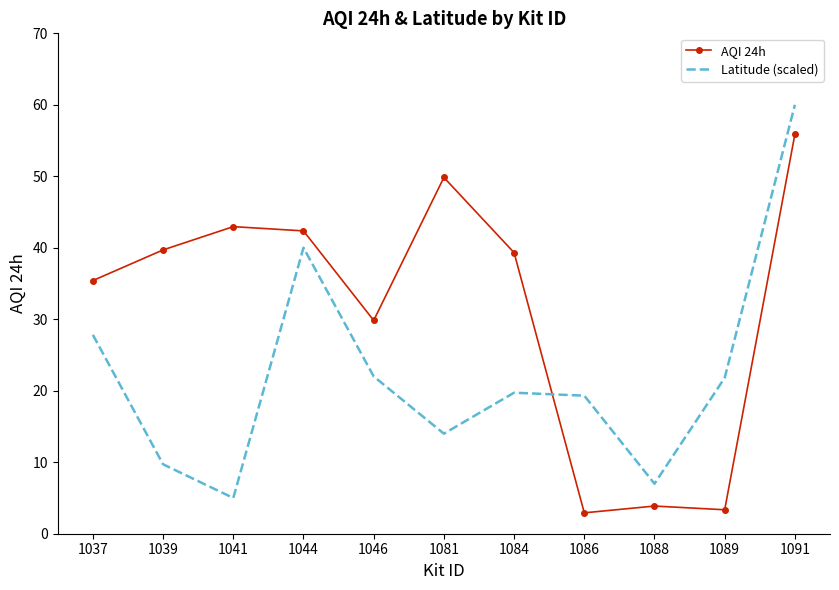

The value of Latitude (scaled) at 1037 is 47.5. True or false?

False